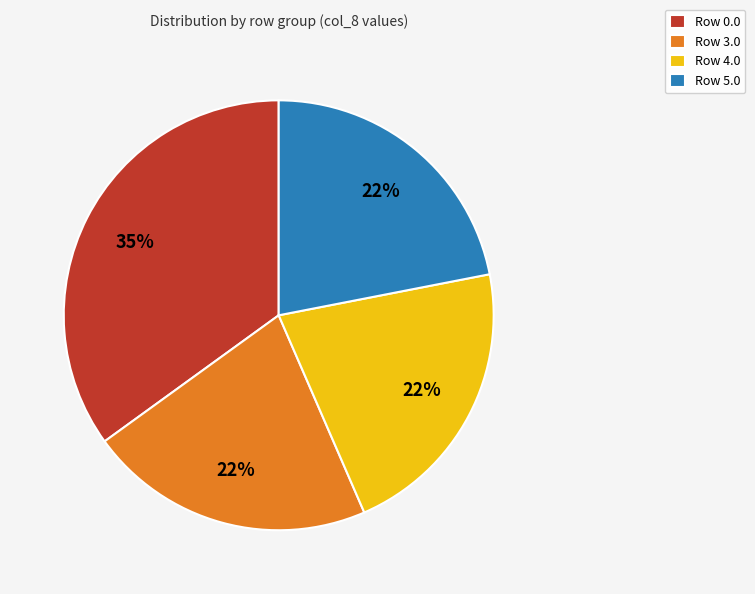

Is it true that Row 4.0 is 22% of the pie?

True